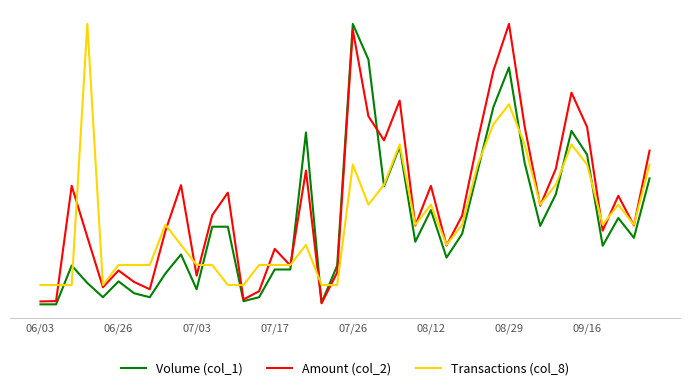

What are all the series names shown in the legend?

Volume (col_1), Amount (col_2), Transactions (col_8)